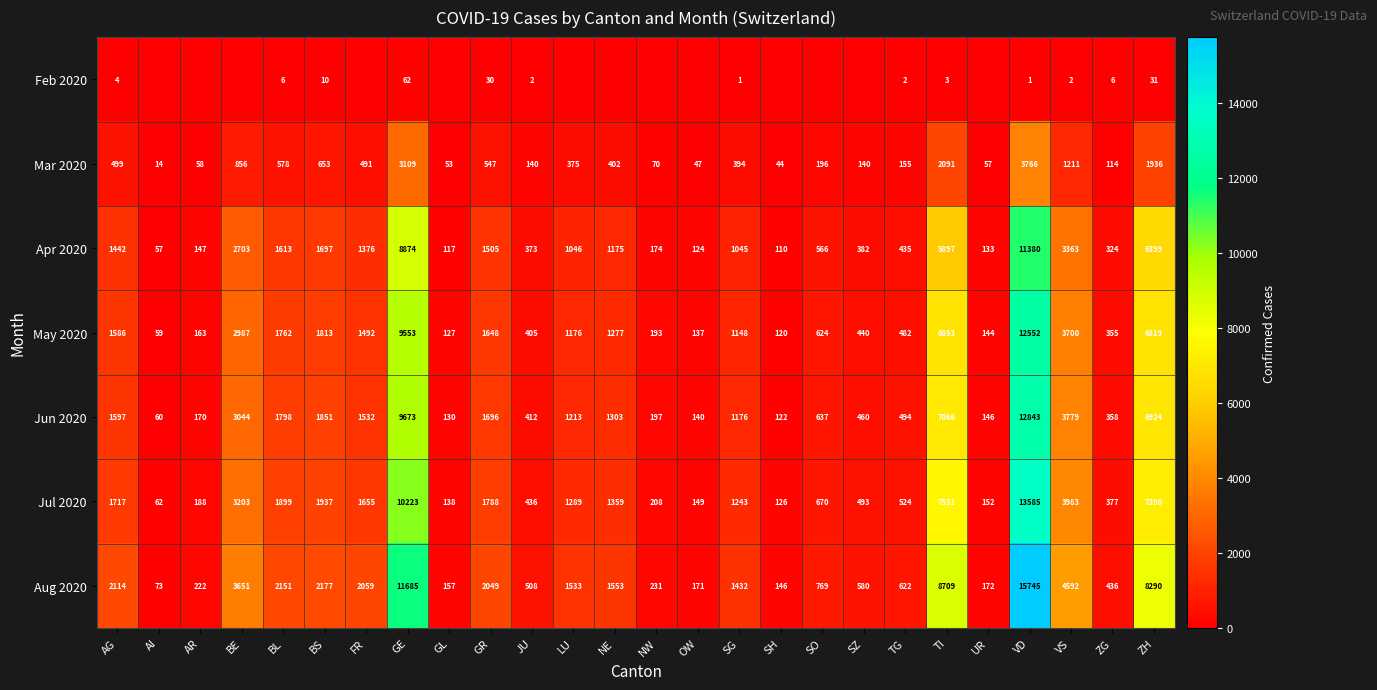

At how many categories does at least one series exceed 12785?

1